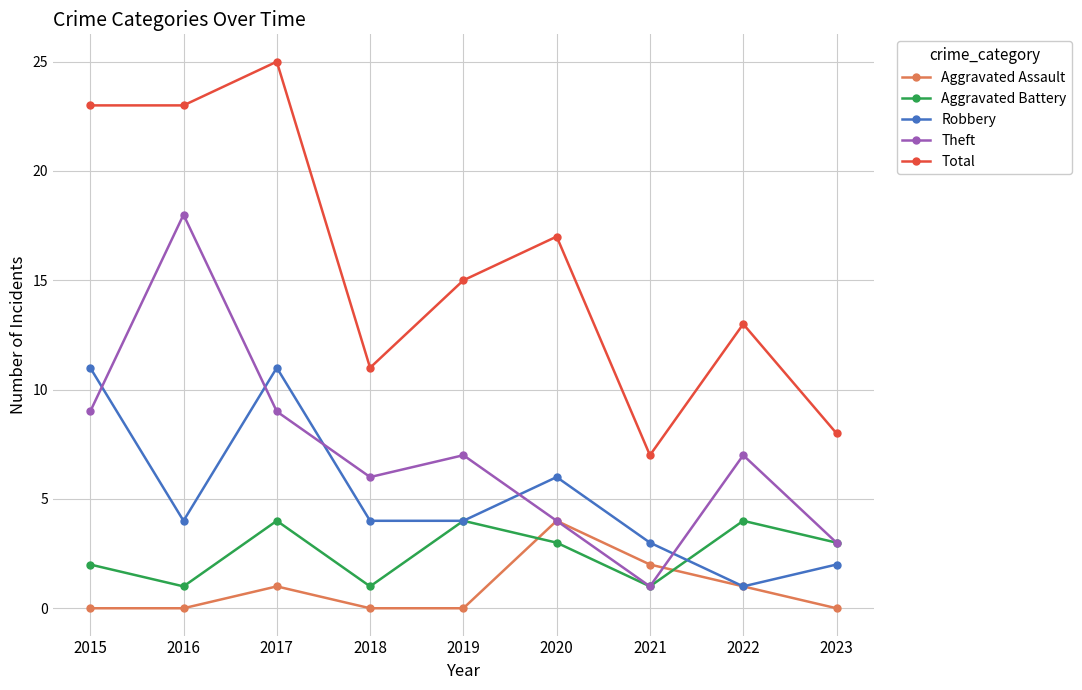

After their last crossing, which series has the higher values: Theft or Robbery?

Theft